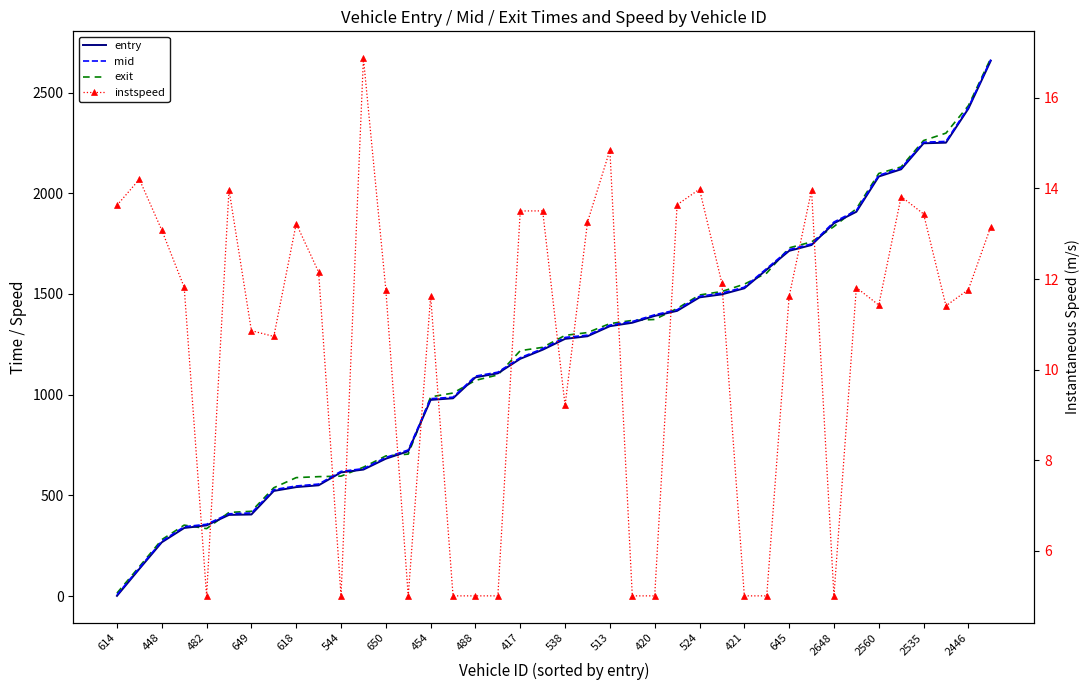

At how many categories does at least one series exceed 907?

26